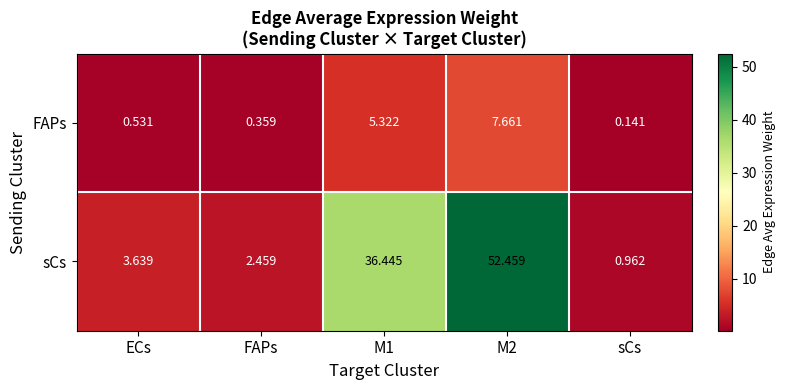

At which category does the chart reach its minimum across all series?

sCs